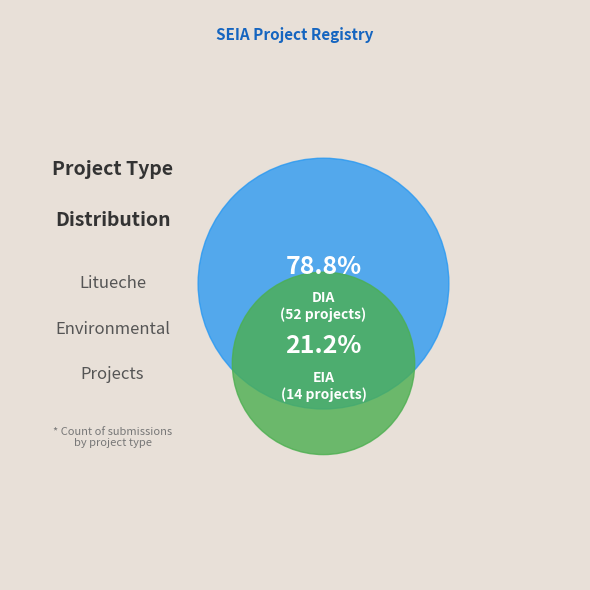

Count the number of slices in the pie.

2